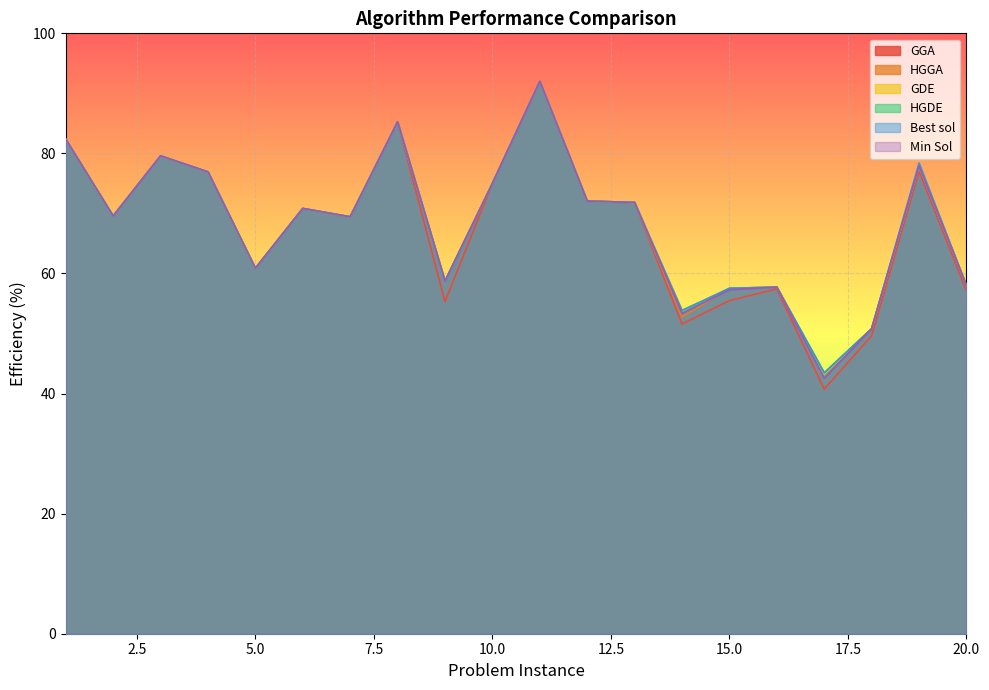

How many data points does each series have?

20